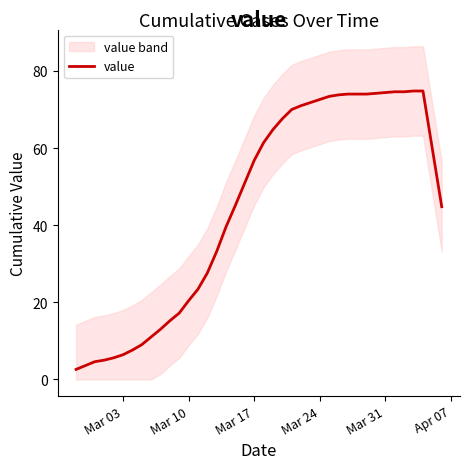

True or false: the data has more than 0 interior local peaks.

False